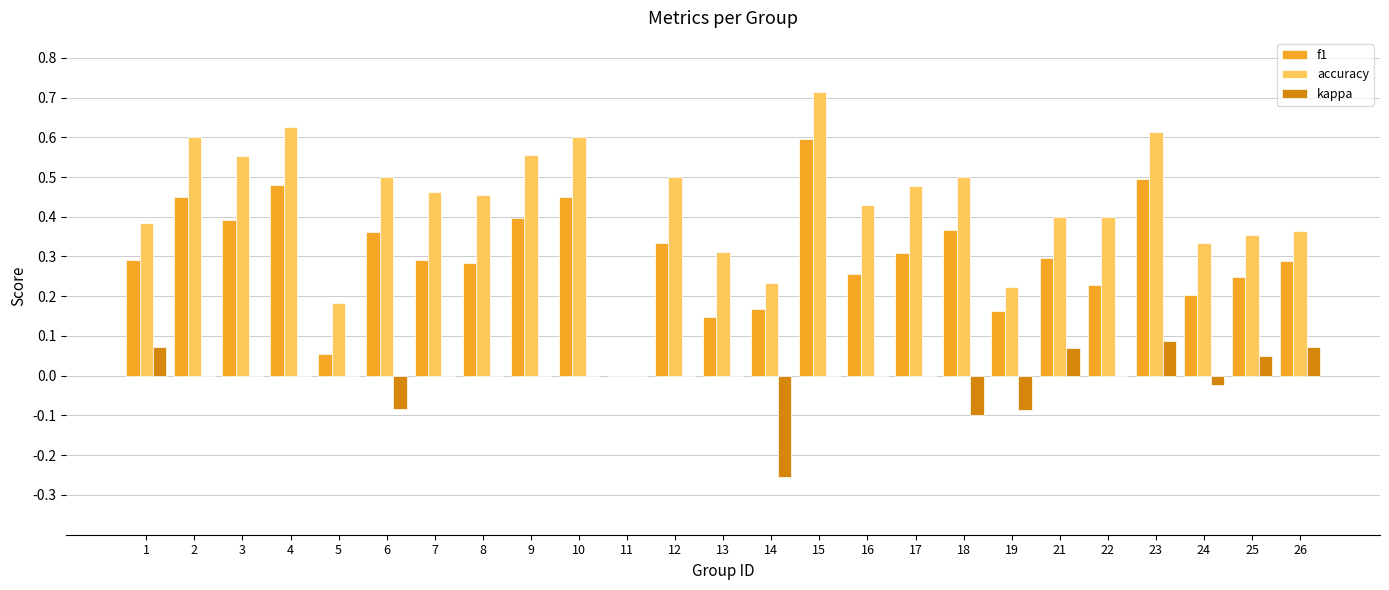

What is the sum of all accuracy values?

10.8